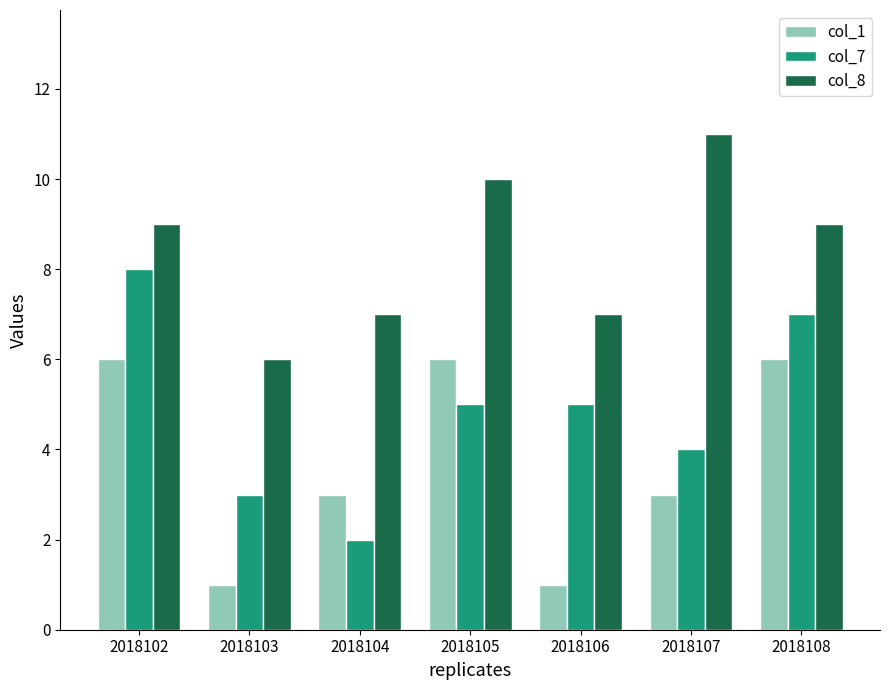

What is the smallest value displayed?

1